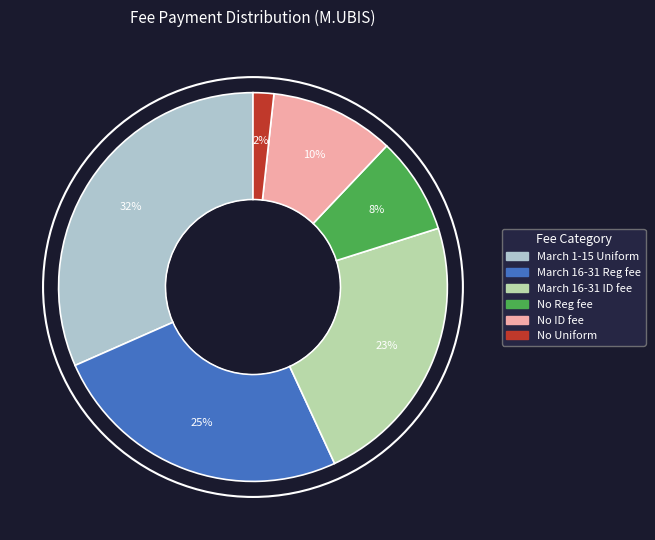

To the nearest percent, what is the difference between the largest and smallest slice percentages?

30%